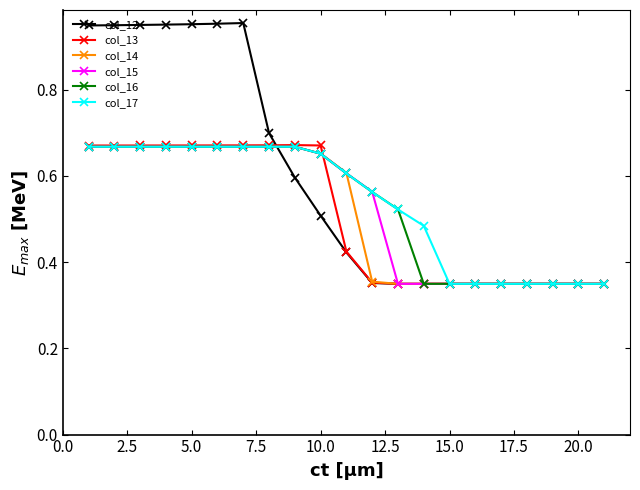

Which series has the widest spread of values?

col_12